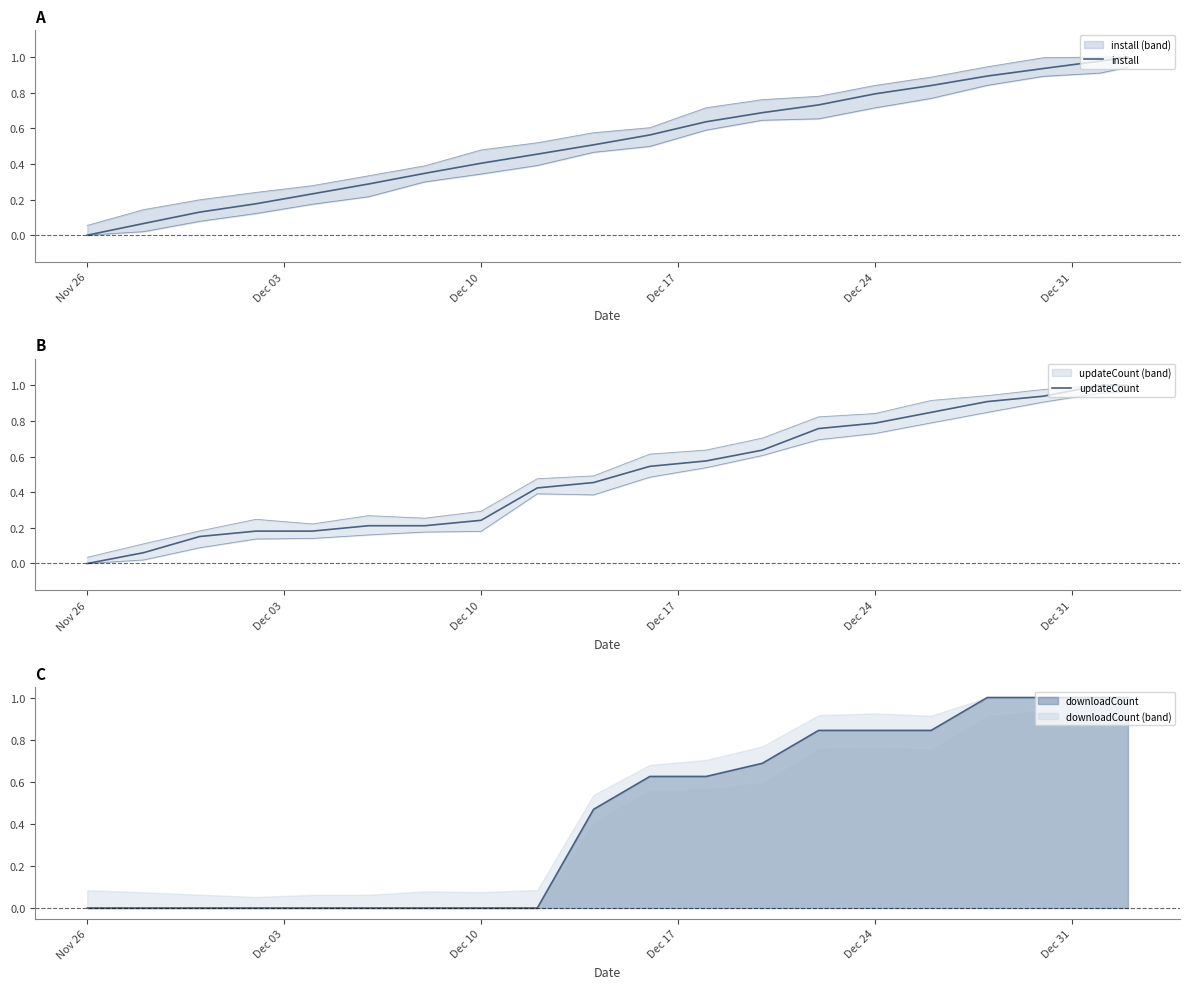

At which label does updateCount reach its minimum?

Nov 26